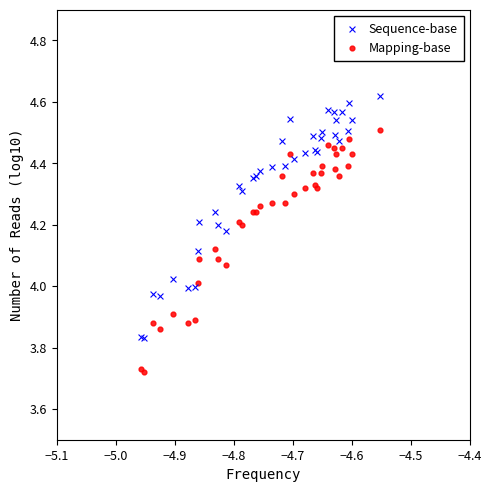

What is the X range (max minus min) for the scatter plot?

0.4